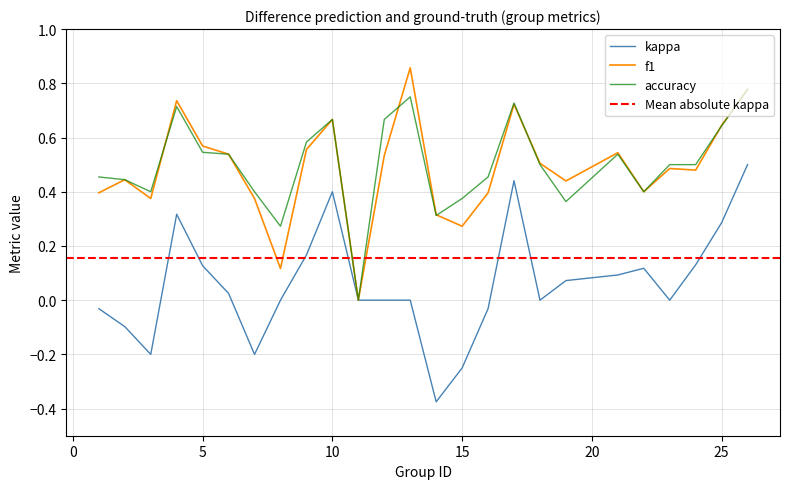

At which category is the sum across all series the highest?

26